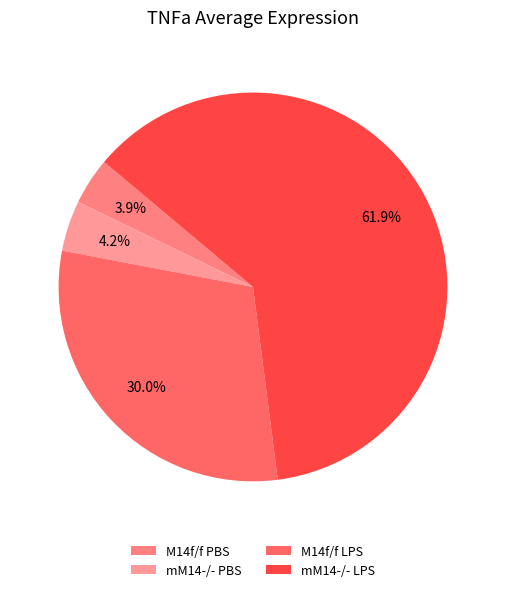

Between M14f/f PBS and mM14-/- LPS, which is larger?

mM14-/- LPS